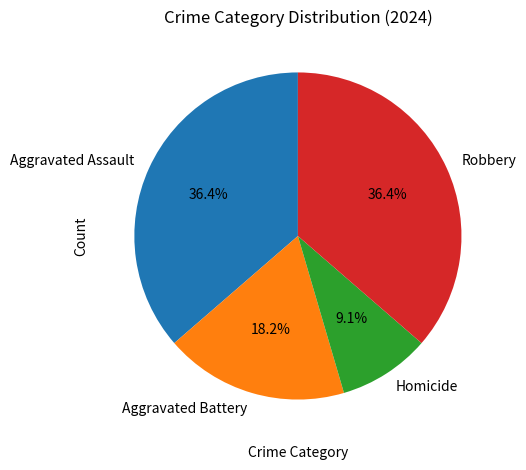

Which has a higher value, Aggravated Battery or Homicide?

Aggravated Battery